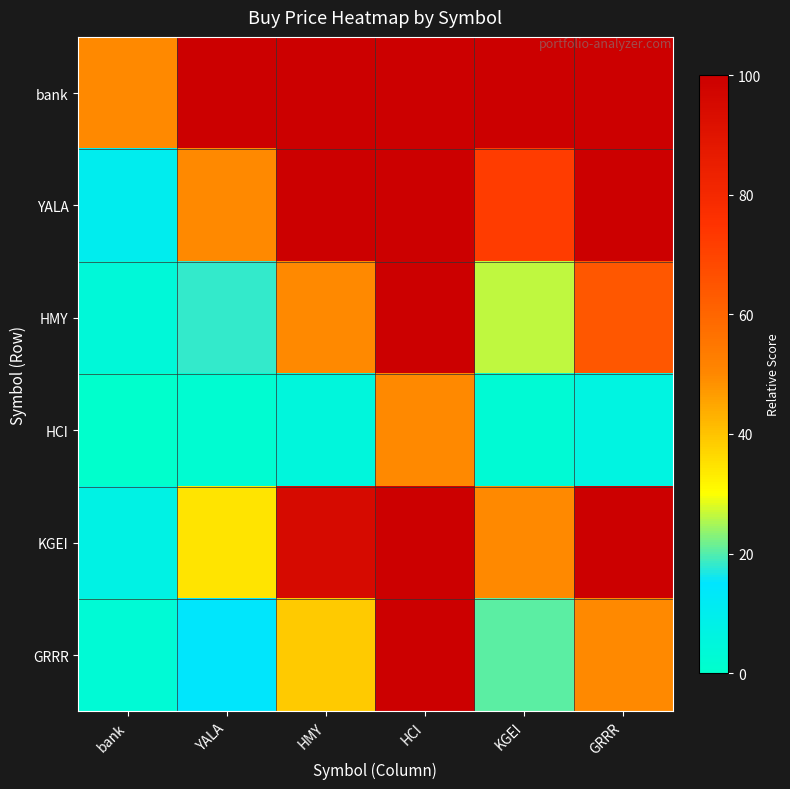

What is the total value across all series at GRRR?

420.6